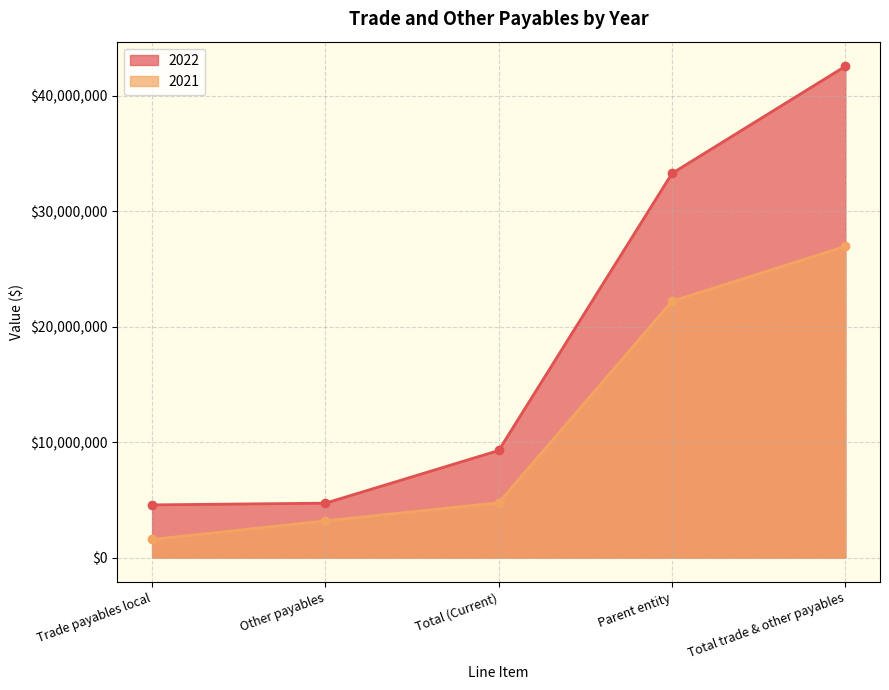

List the labels in order of 2022 value, smallest first.

Trade payables local, Other payables, Total (Current), Parent entity, Total trade & other payables